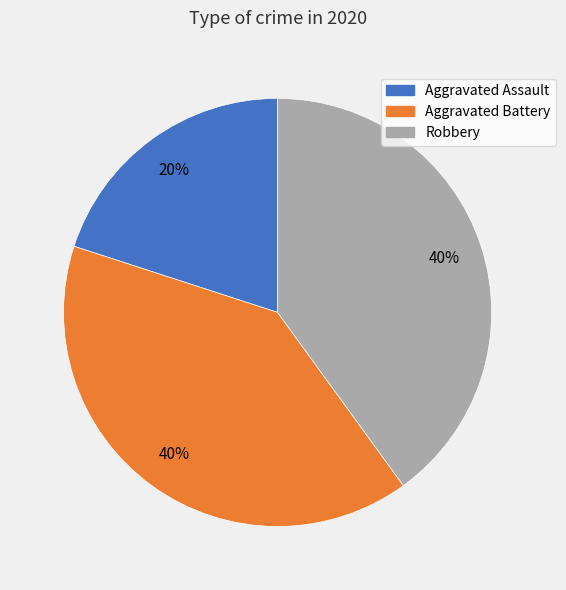

Between Aggravated Assault and Aggravated Battery, which is larger?

Aggravated Battery